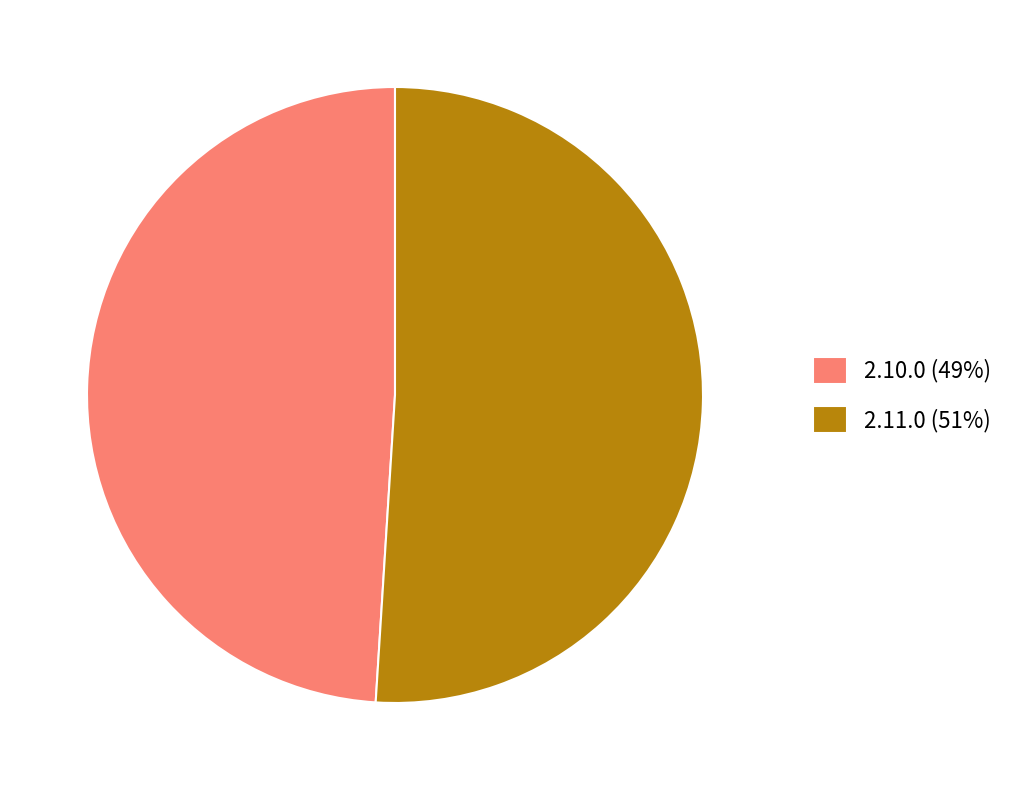

Rank the categories by value from lowest to highest.

2.10.0, 2.11.0